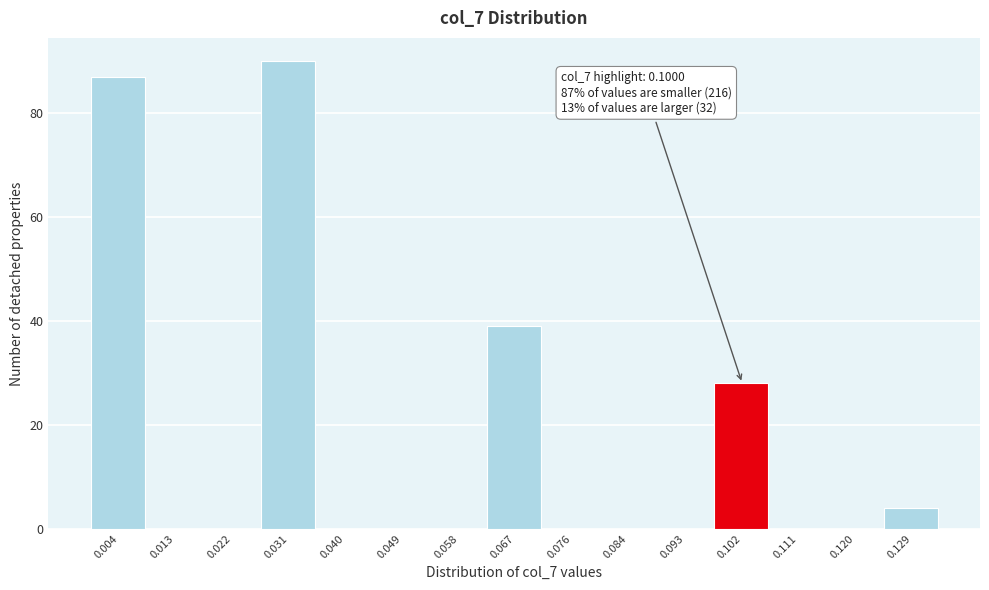

Over which range of the x-axis is the bar tallest?

0.027 to 0.036